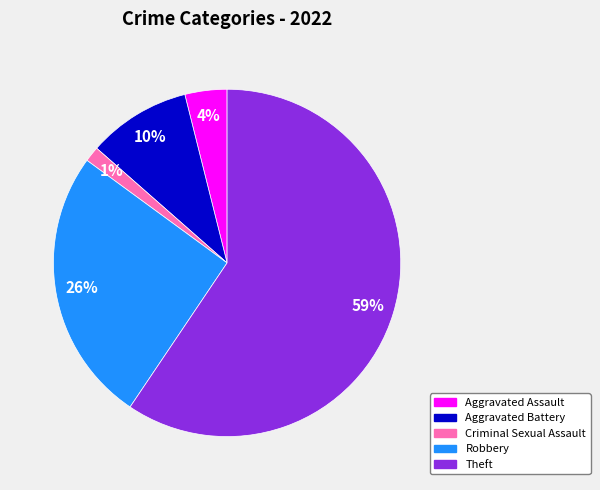

Is there a majority slice in this chart?

Yes